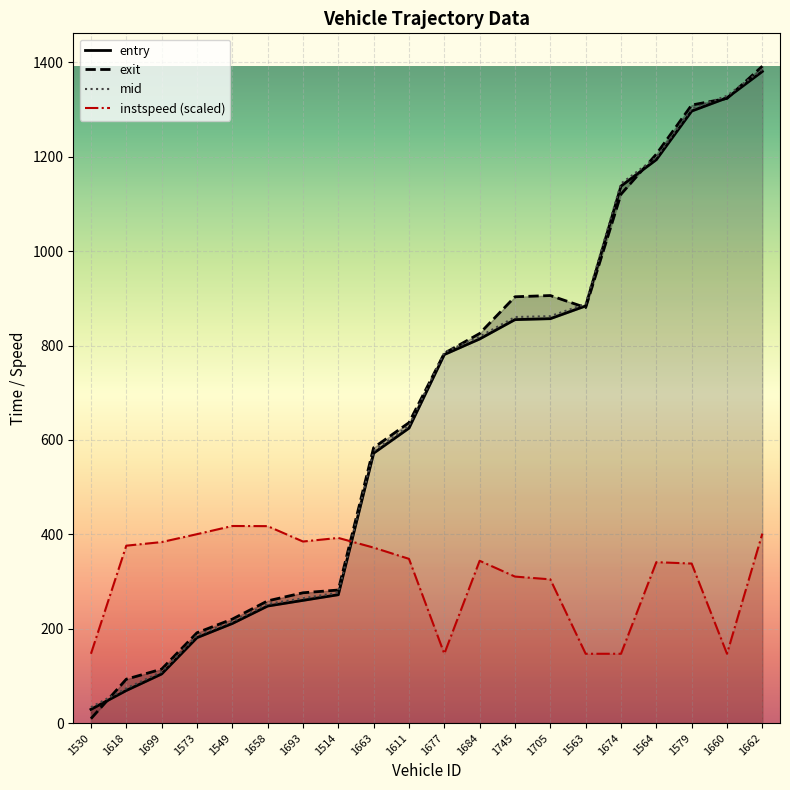

Rank the series at 1618 from highest to lowest value.

instspeed (scaled), exit, mid, entry